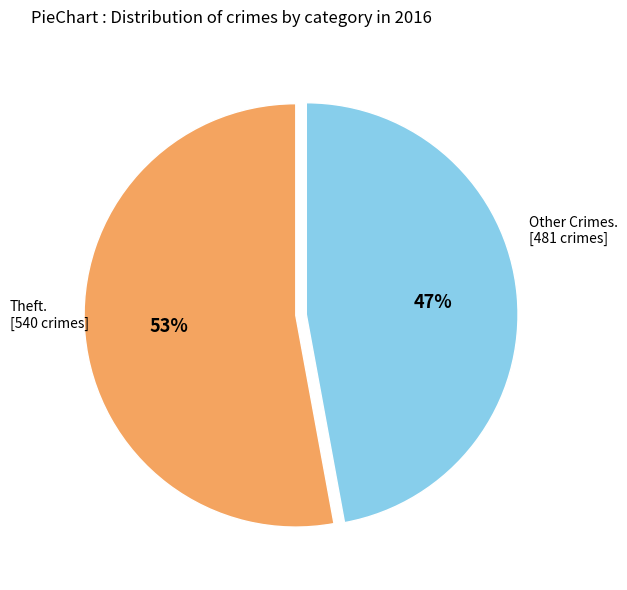

To the nearest percent, what is the difference between the largest and smallest slice percentages?

6%